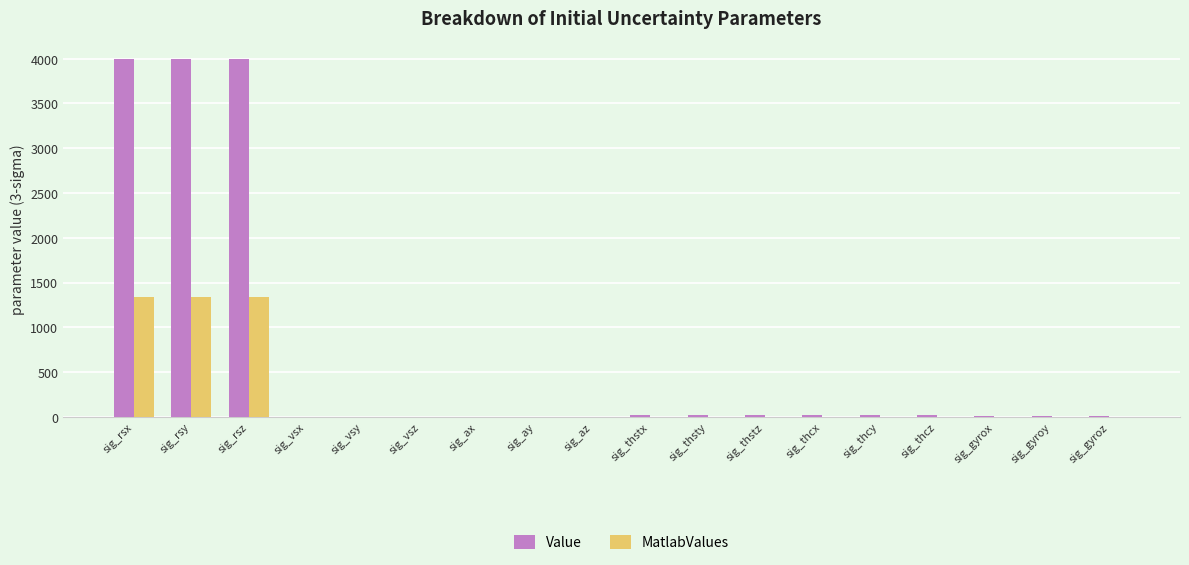

The MatlabValues series shows 1.0 at sig_vsz. True or false?

True